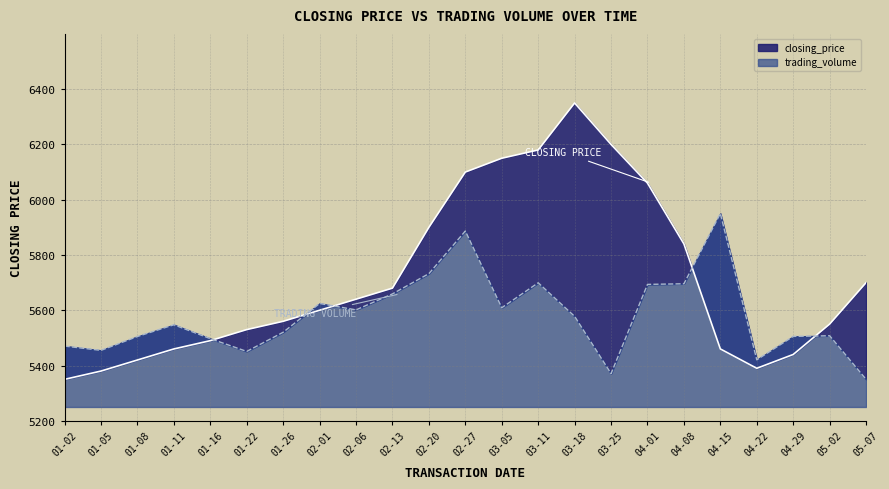

What is the average value of the closing_price series?

5714.3